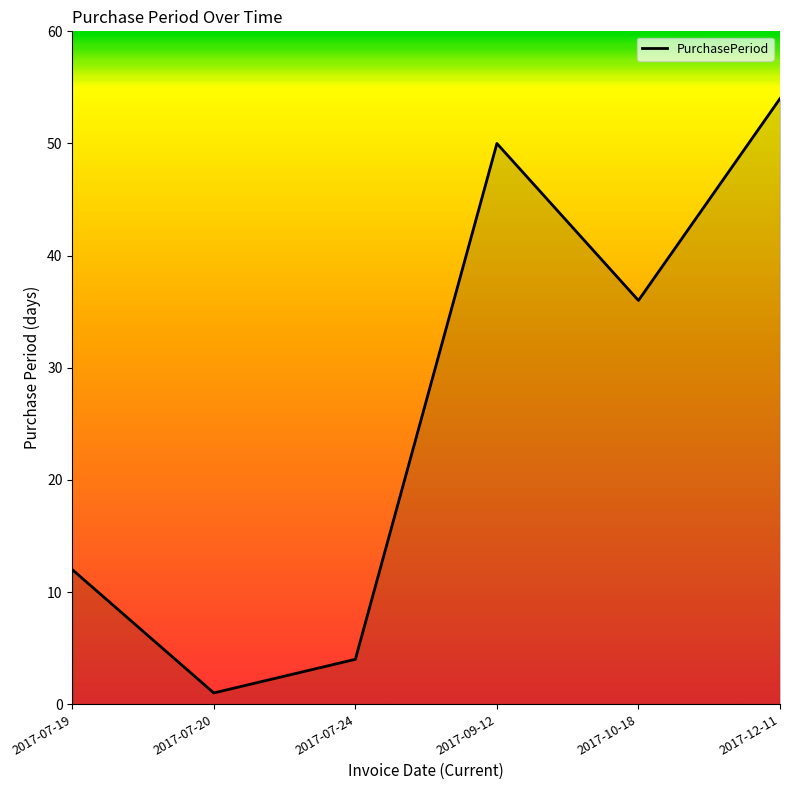

Count the number of categories in the chart.

6